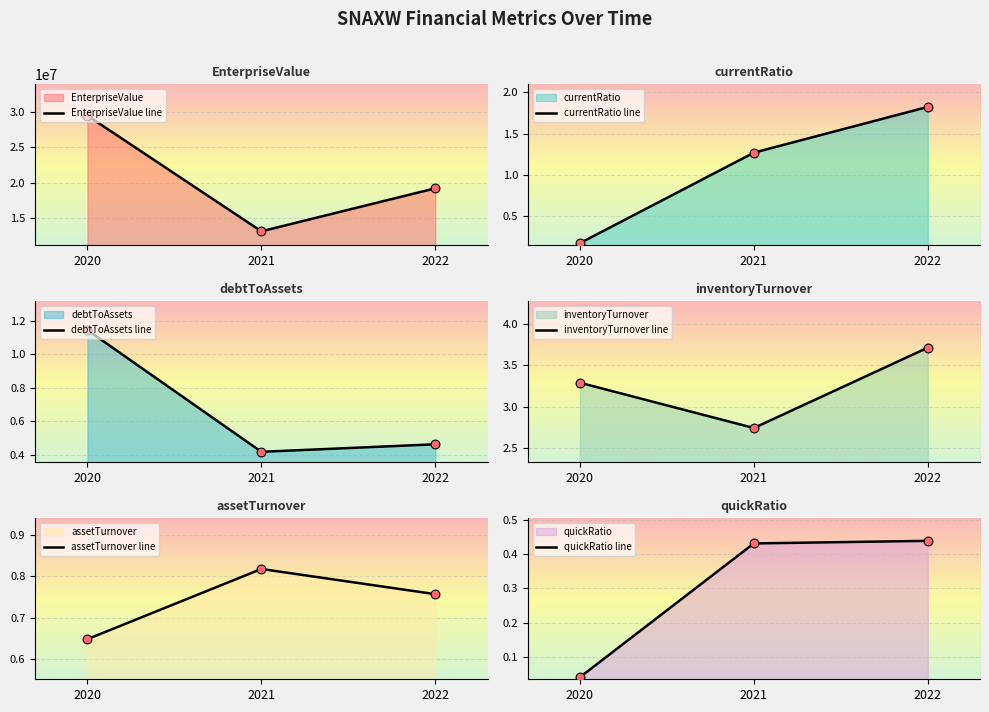

Which series has the largest total across all categories?

EnterpriseValue